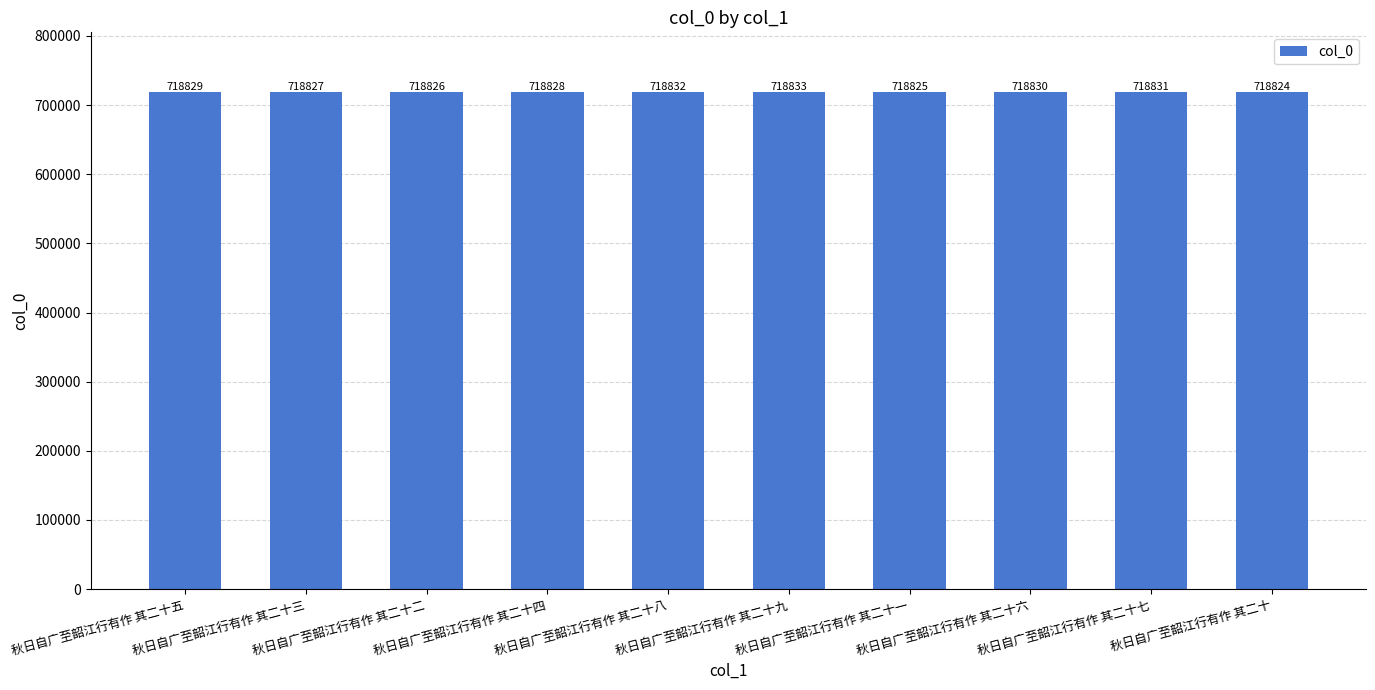

What is the minimum value shown in the chart?

718824